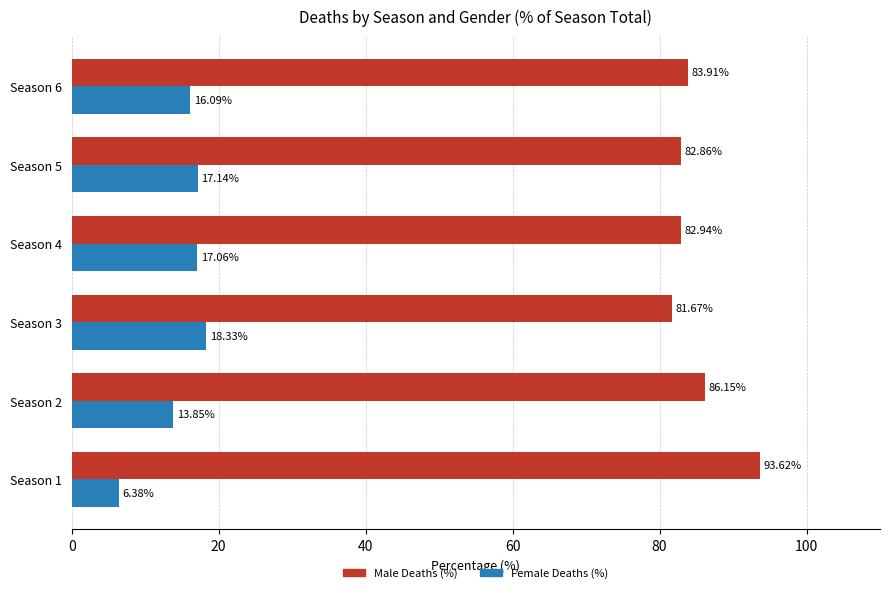

What is the minimum value for Female Deaths (%)?

6.4